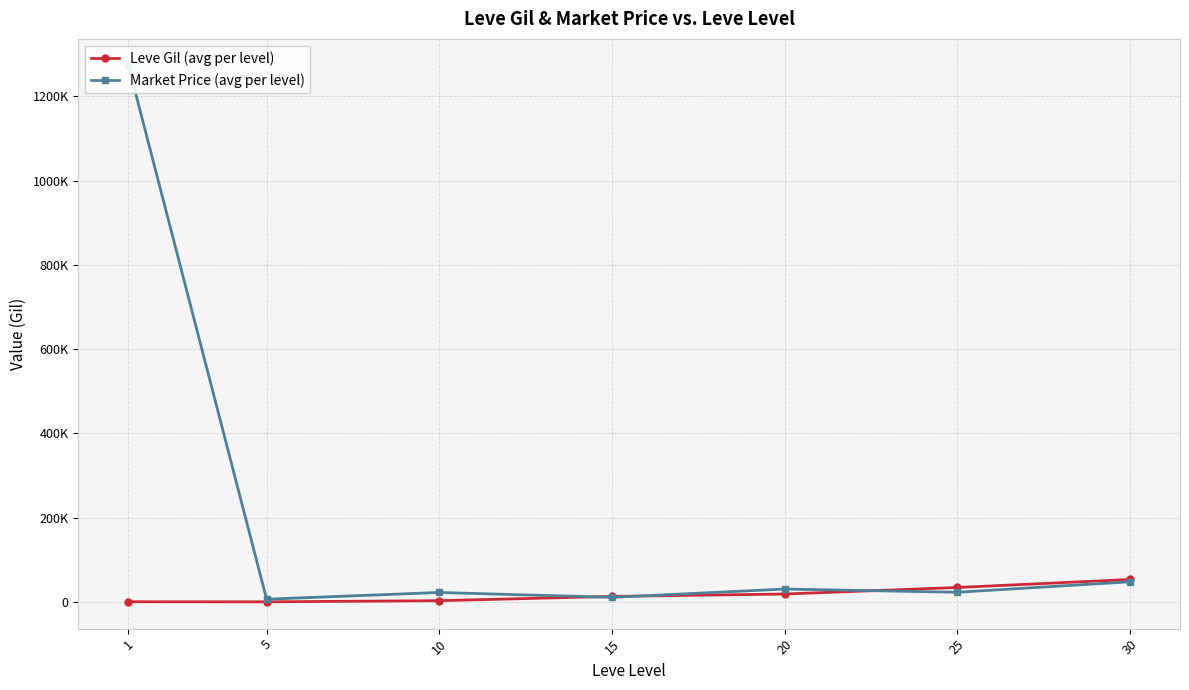

How many lines are shown in the chart?

2